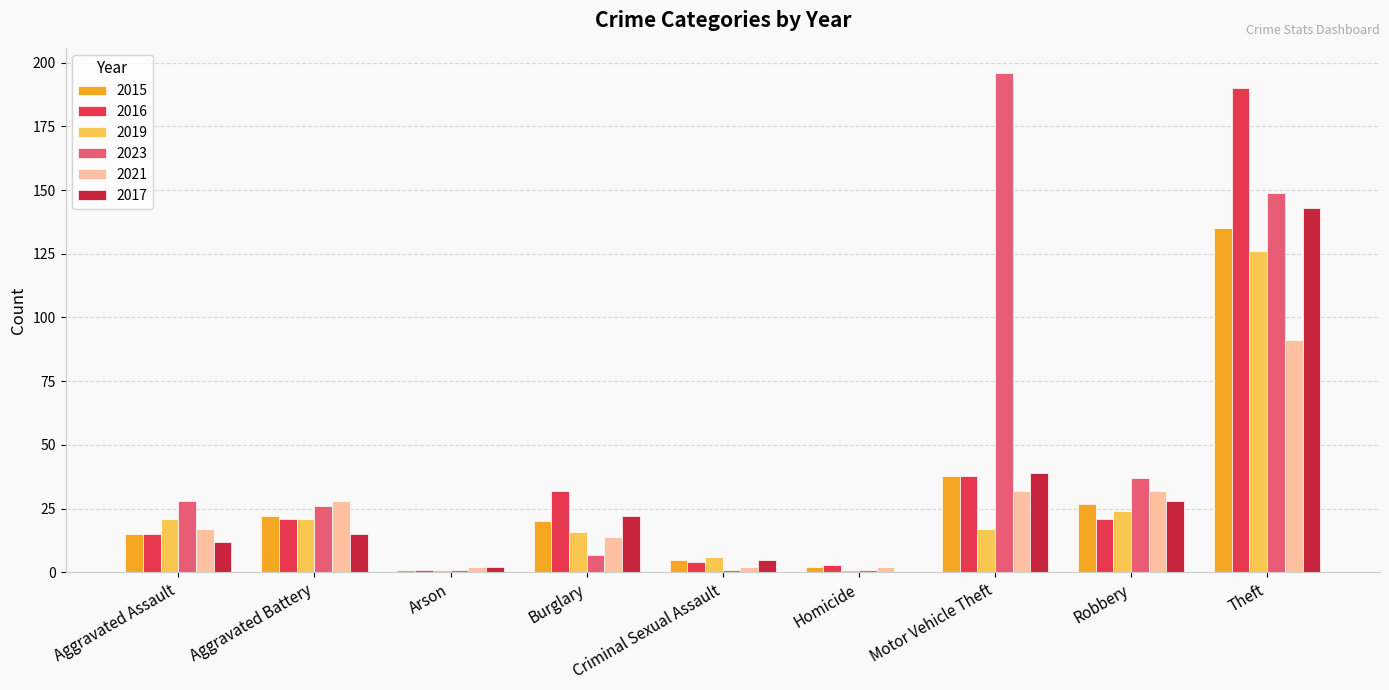

Is it true that 2015 equals 38 at Motor Vehicle Theft?

True